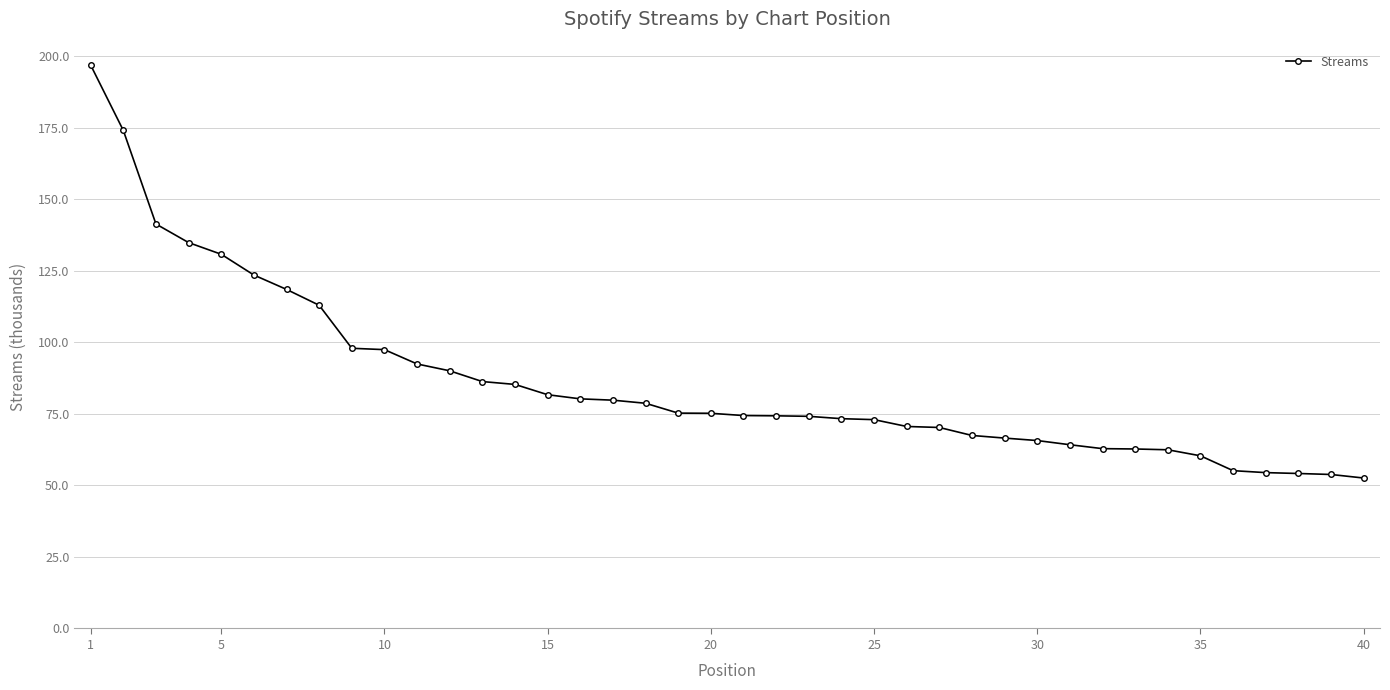

What is the value of the 27th point from the left?

70.2